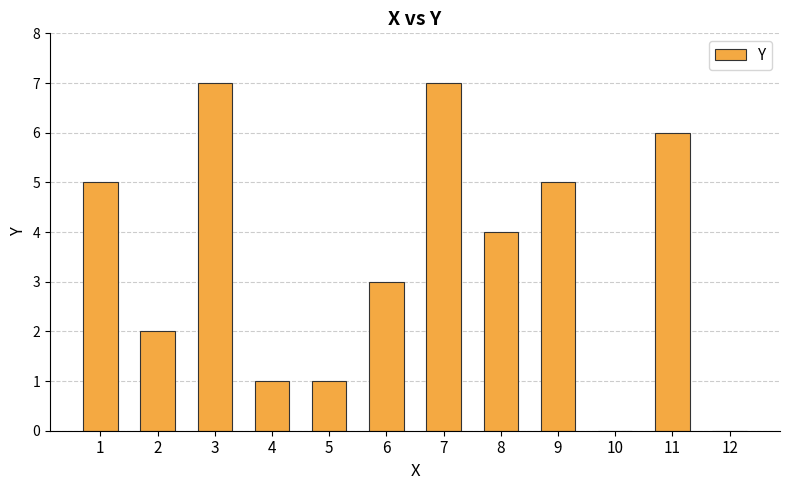

What is the maximum value shown in the chart?

7